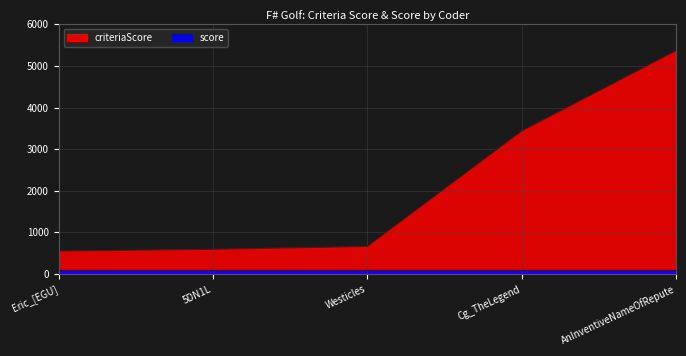

What is the value of the 5th point from the left?

5366